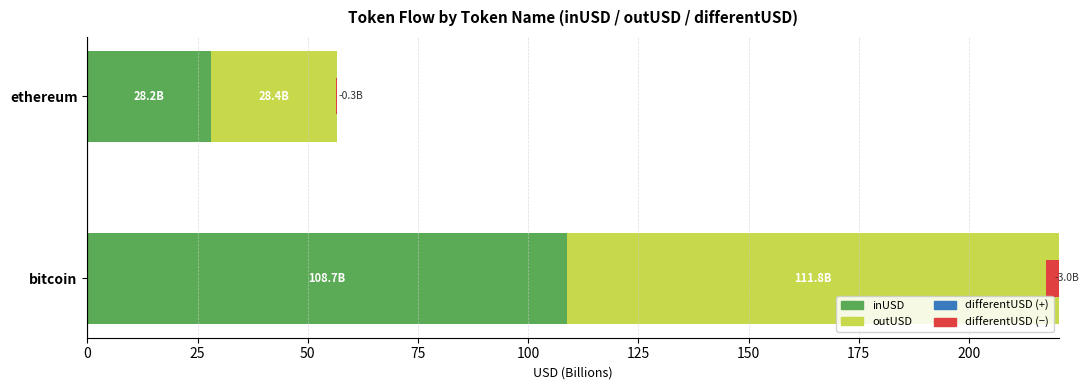

Which series has the largest total across all categories?

outUSD (B)